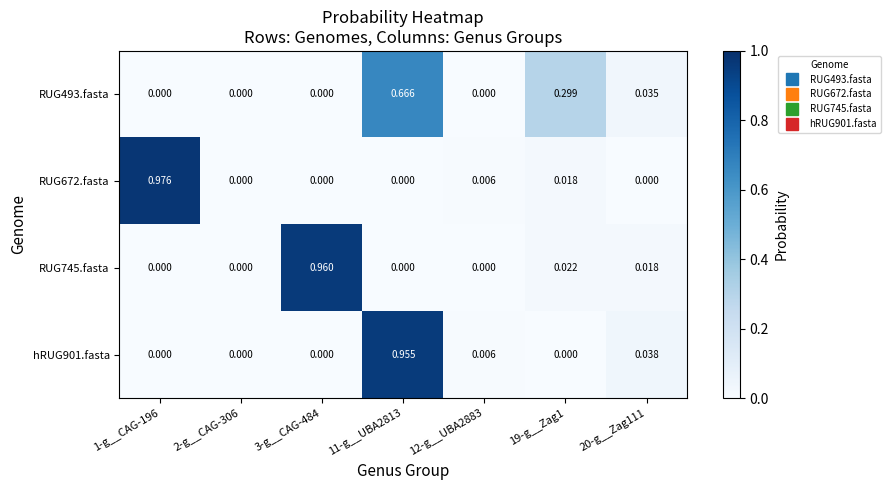

Is the value of RUG493.fasta at 19-g__Zag1 greater than the value of RUG745.fasta at 12-g__UBA2883?

Yes